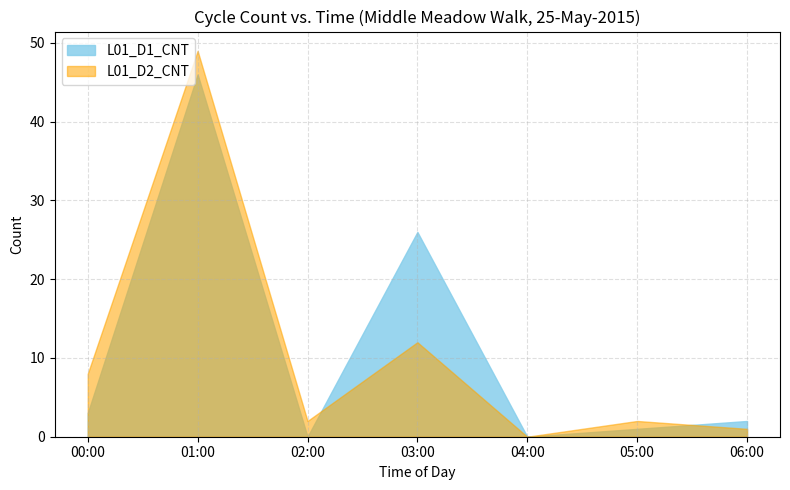

How many interior local peaks does the L01_D1_CNT series have?

2